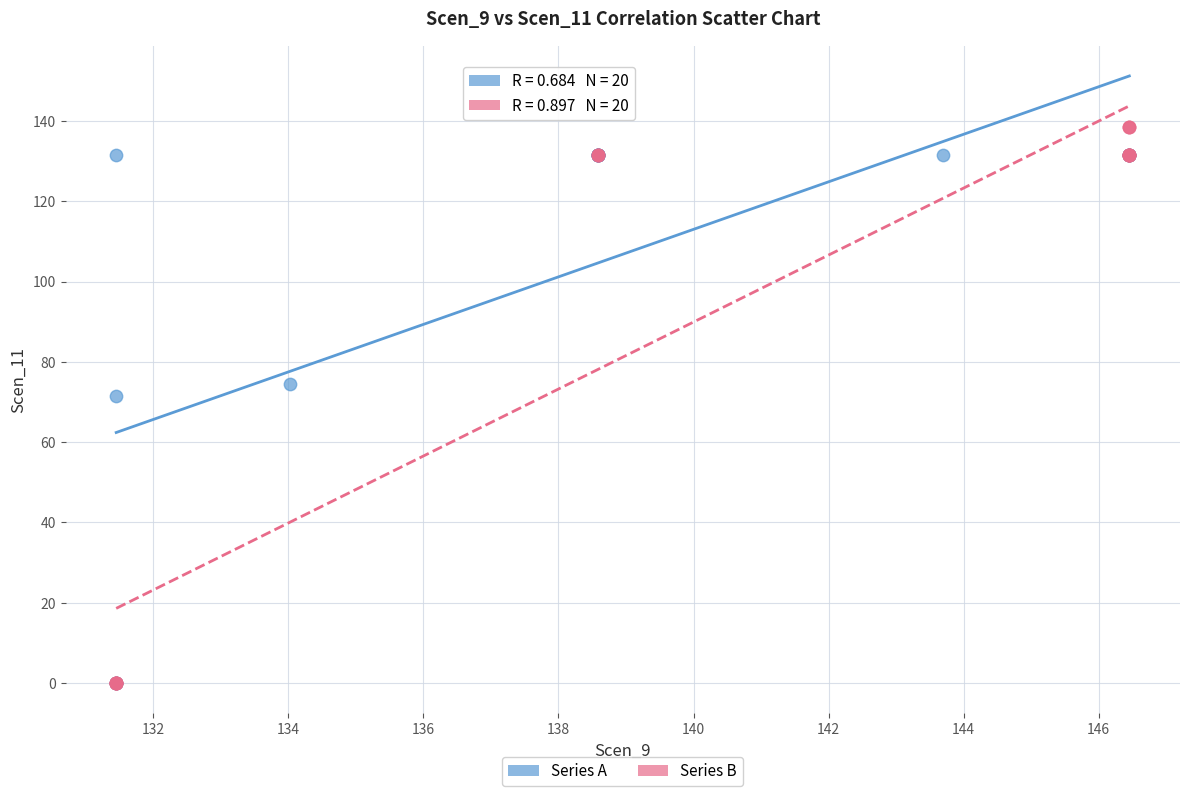

Which series has the widest spread of Y values?

Series B